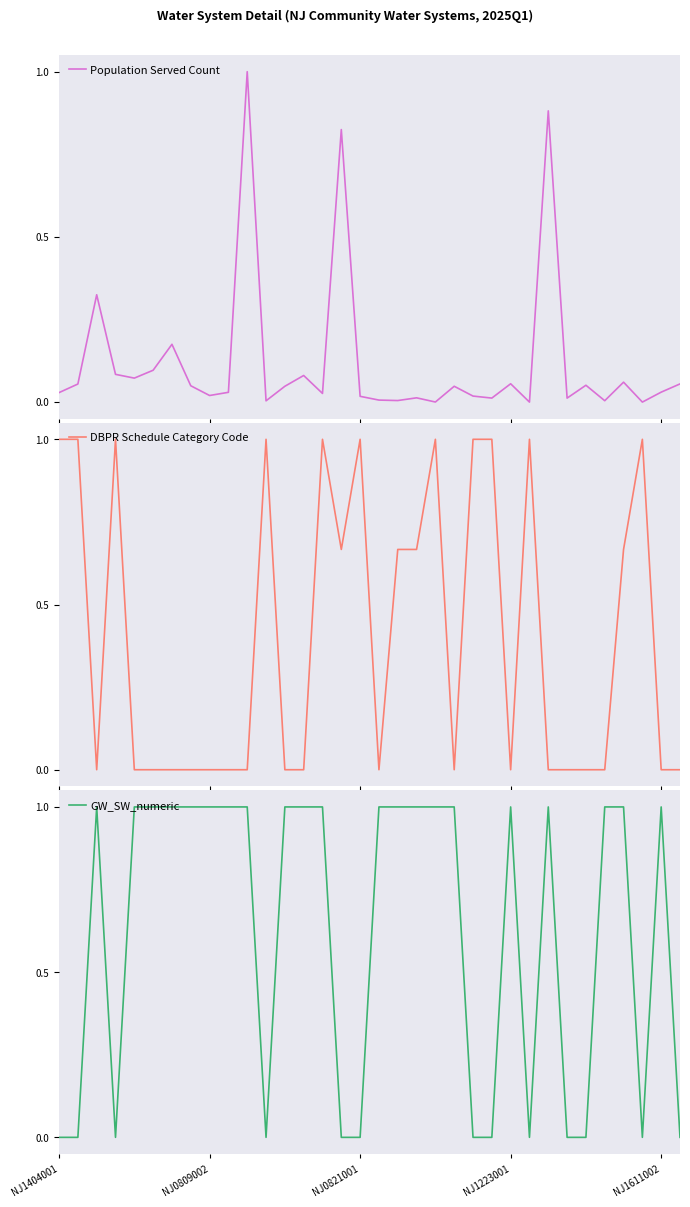

What is the maximum value for DBPR Schedule Category Code?

1.0